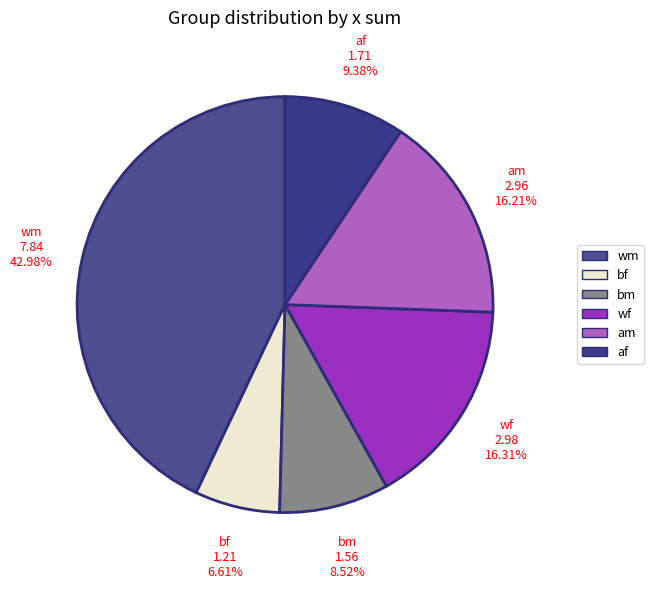

To the nearest percent, what is the average slice percentage?

17%